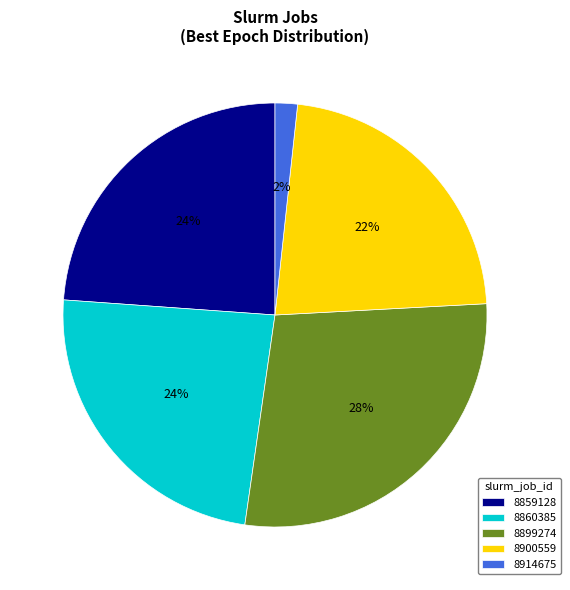

How many slices are in this pie chart?

5